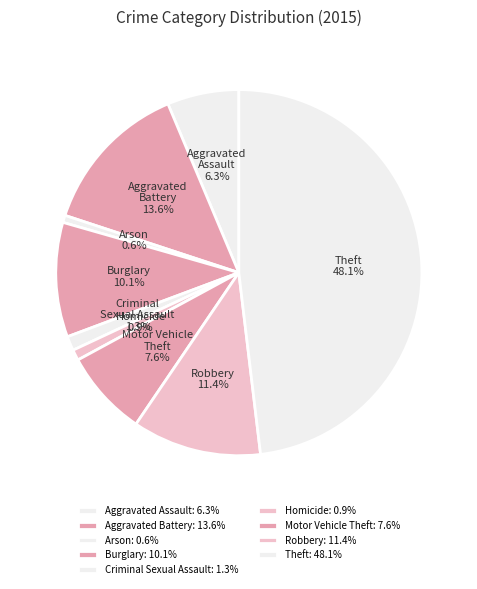

To the nearest percent, what is the average slice percentage?

11%